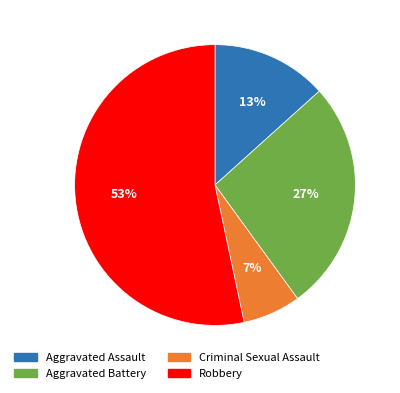

To the nearest percent, what is the average slice percentage?

25%